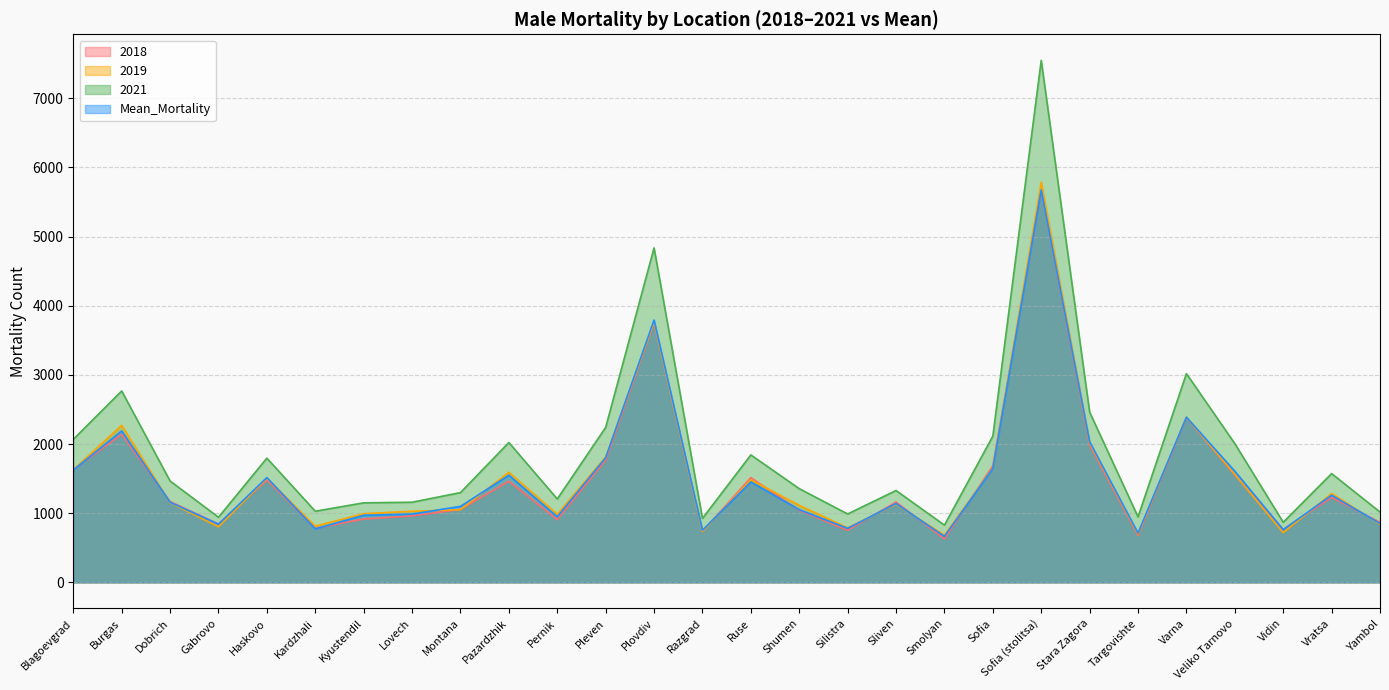

What is the sum of all 2019 values?

42293.0